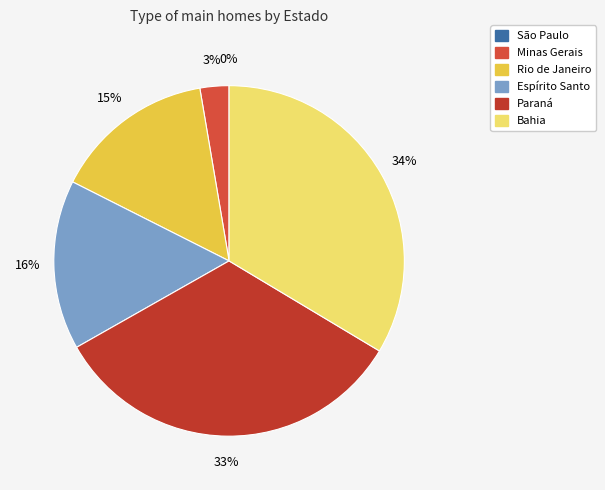

Approximately how many times larger is the value at Paraná compared to Espírito Santo?

2.1